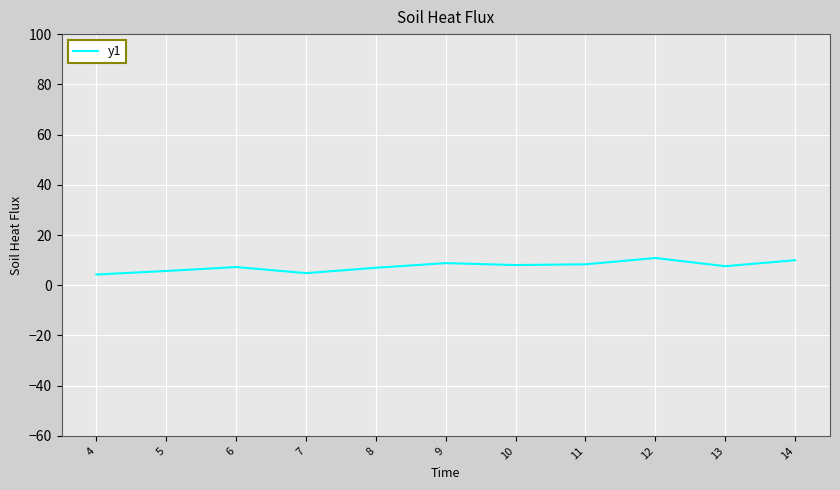

What value does the data have at 6?

7.2